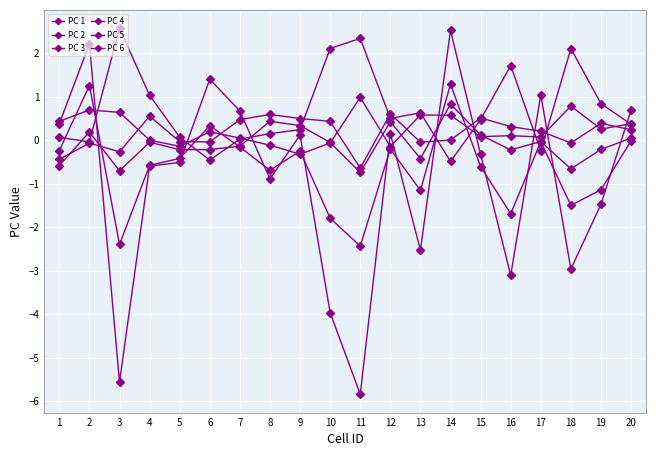

At which label is PC 6 closest to 0?

17